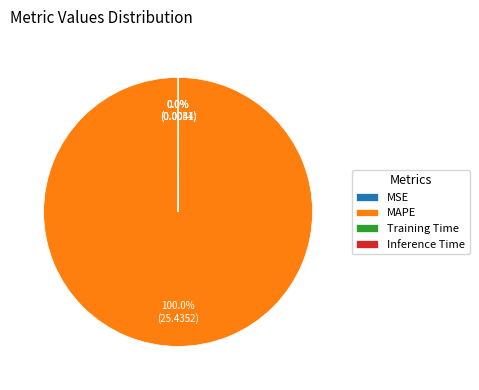

Does any single category account for the majority?

Yes